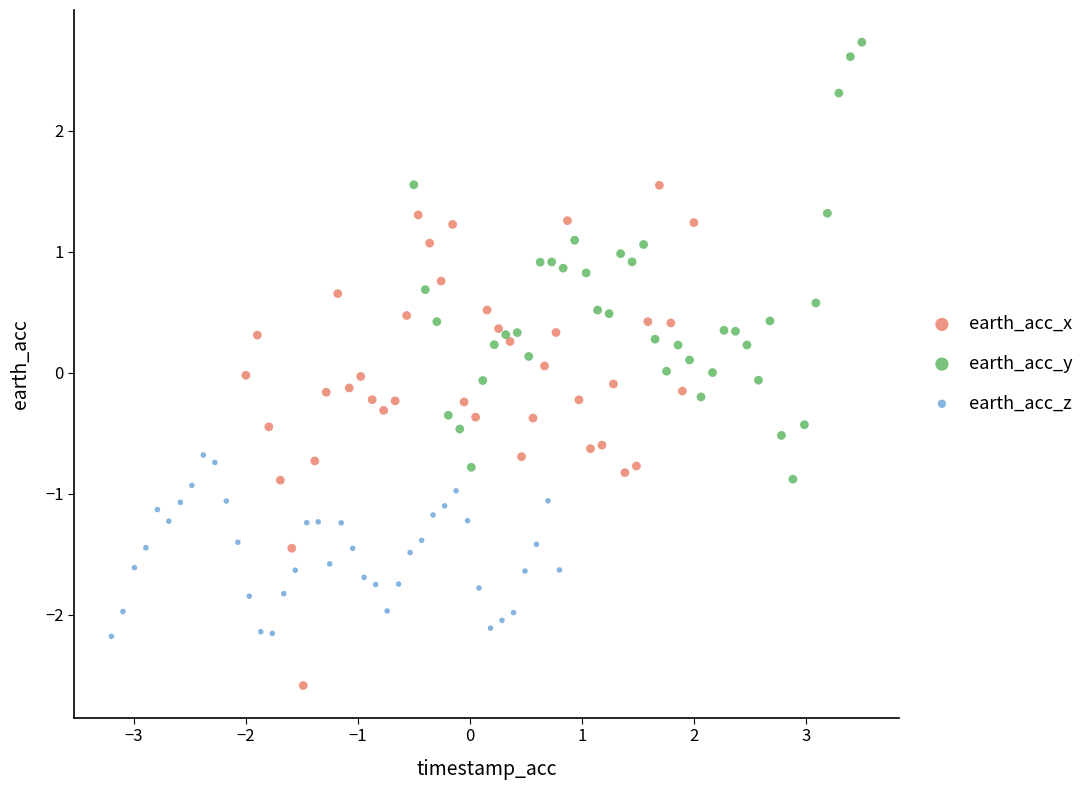

Which series reaches the maximum Y coordinate?

earth_acc_y